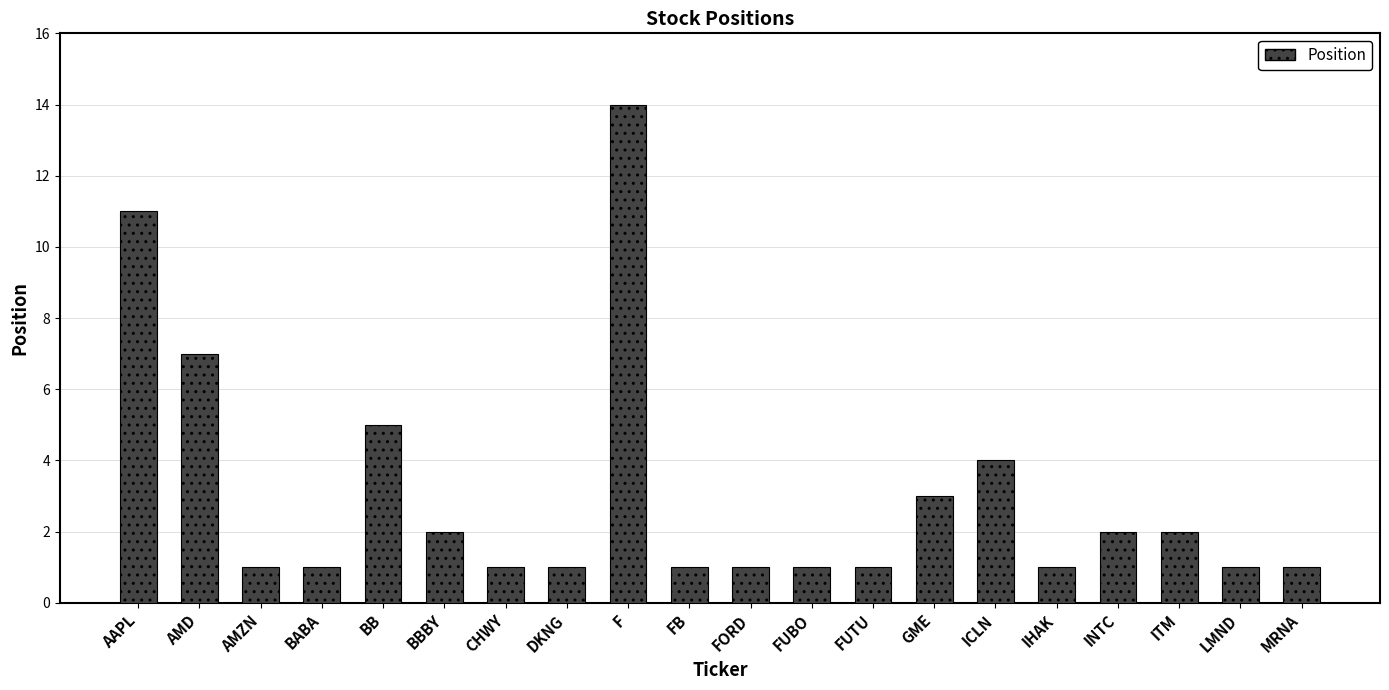

What is the greatest value displayed?

14